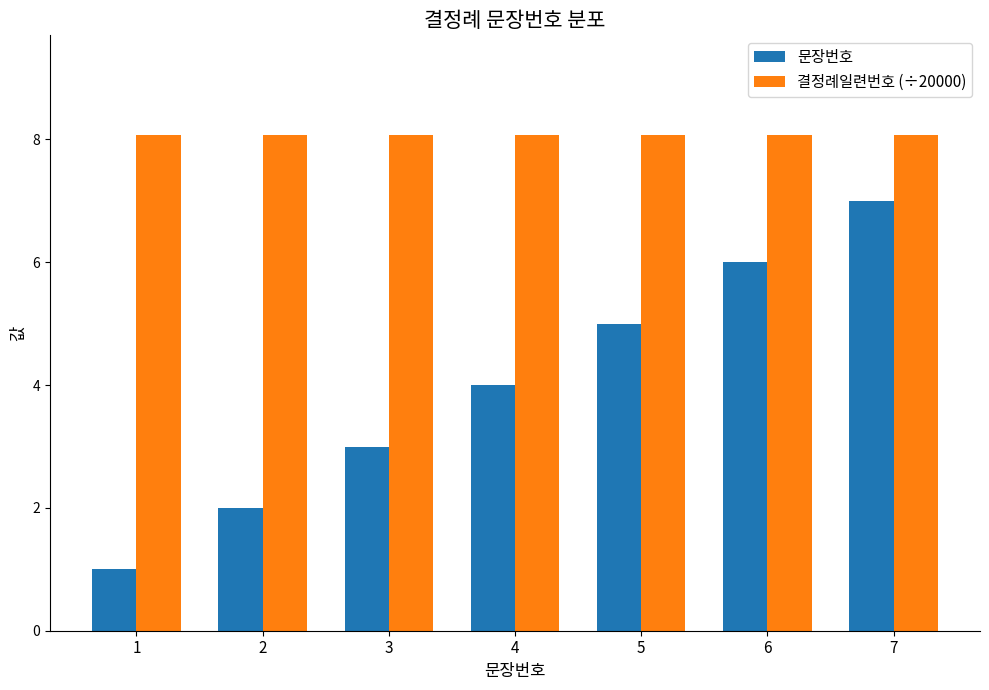

At which category is the sum across all series the highest?

7